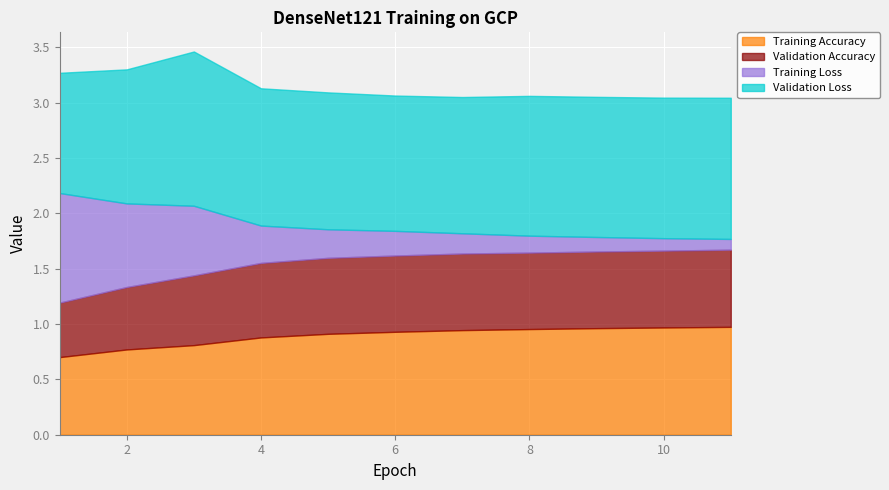

Reading left to right, extract all data points from this chart.

Training Accuracy: 1=0.7	2=0.8	3=0.8	4=0.9	5=0.9	6=0.9	7=0.9	8=1.0	9=1.0	10=1.0	11=1.0
Validation Accuracy: 1=0.5	2=0.6	3=0.6	4=0.7	5=0.7	6=0.7	7=0.7	8=0.7	9=0.7	10=0.7	11=0.7
Training Loss: 1=1.0	2=0.8	3=0.6	4=0.3	5=0.3	6=0.2	7=0.2	8=0.2	9=0.1	10=0.1	11=0.1
Validation Loss: 1=1.1	2=1.2	3=1.4	4=1.2	5=1.2	6=1.2	7=1.2	8=1.3	9=1.3	10=1.3	11=1.3